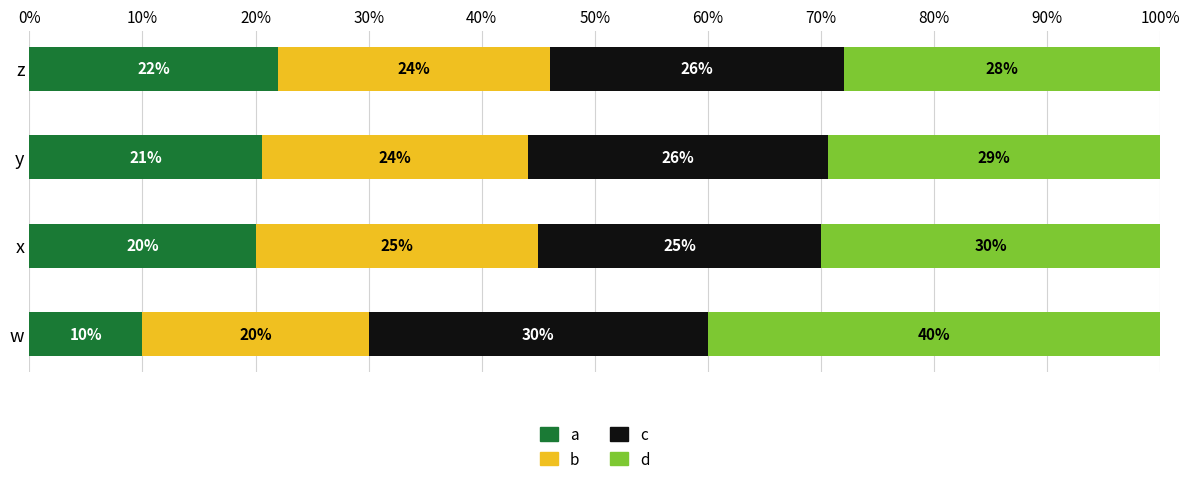

True or false: a has a value of 10.0 at w.

True